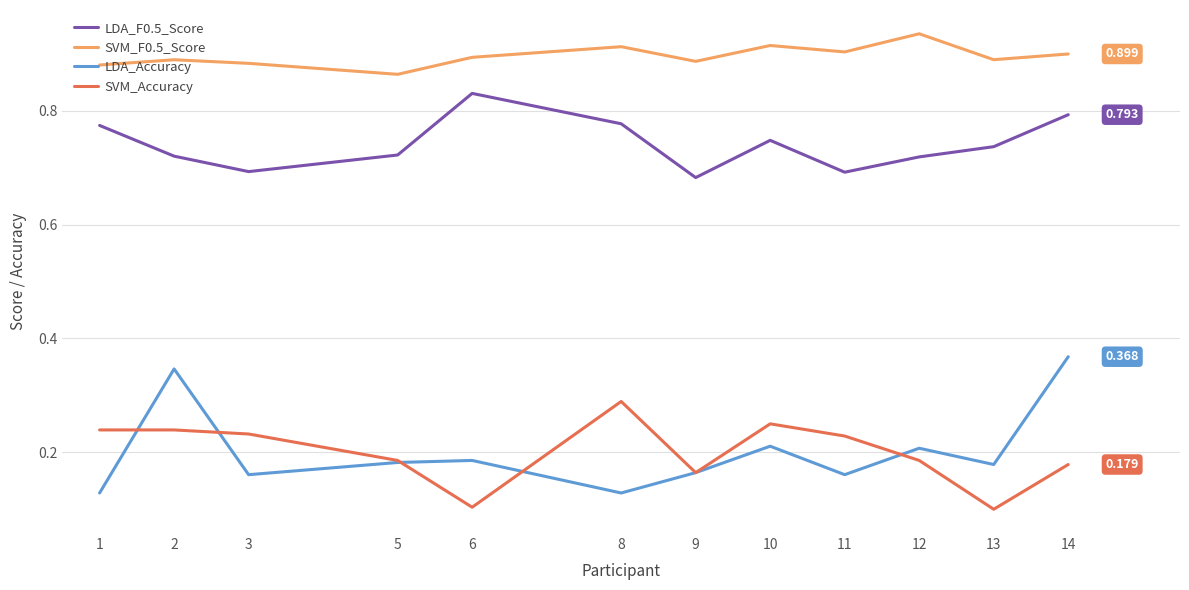

Is the value of LDA_F0.5_Score at 10 greater than the value of SVM_F0.5_Score at 12?

No